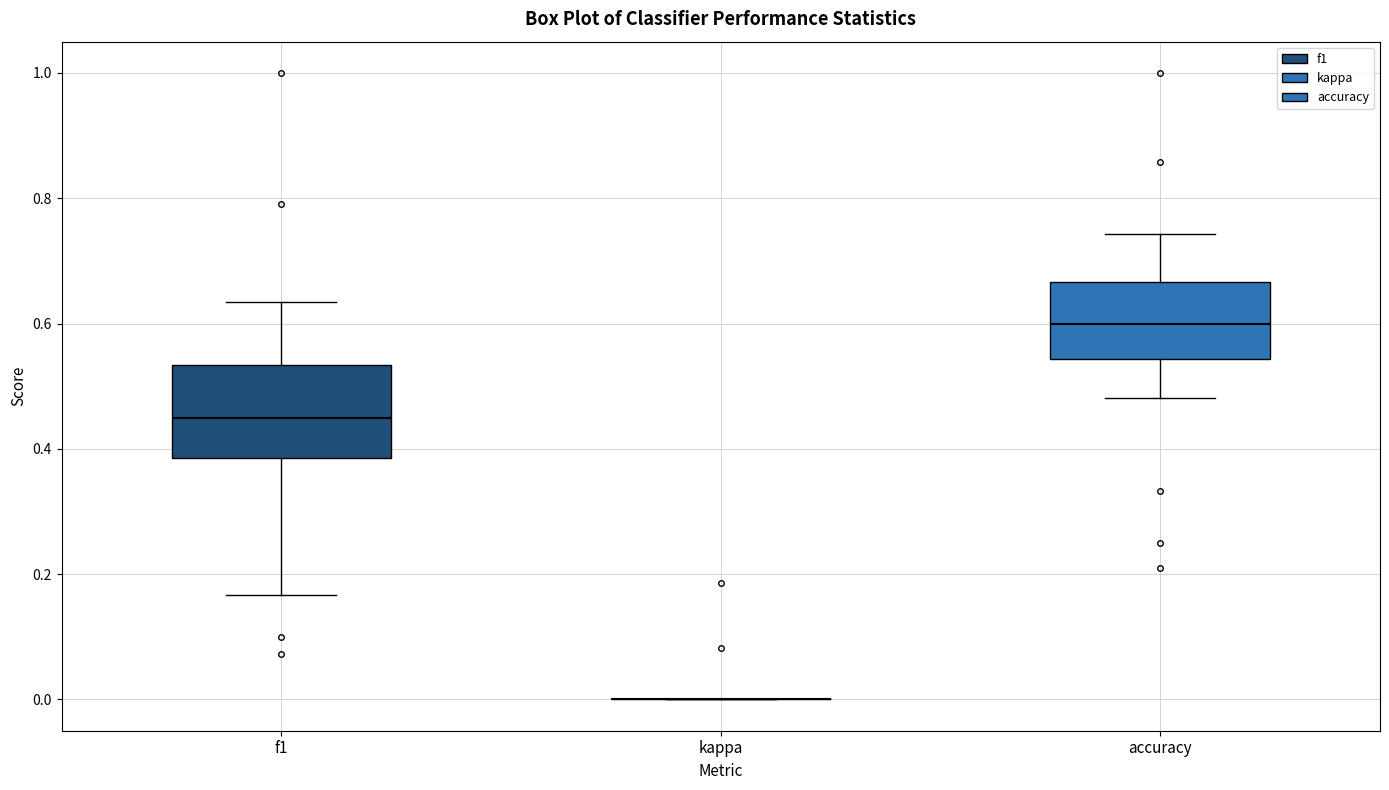

Where does the upper whisker of the box for accuracy end on the y-axis? The values are not printed on the chart, so give them approximately, as read against the axis.

0.74